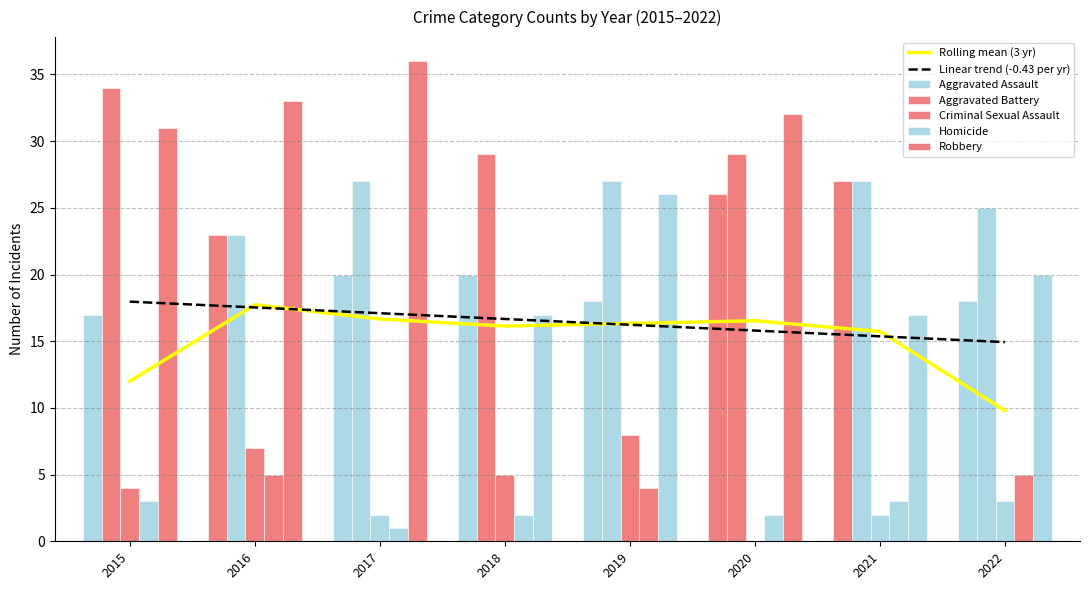

True or false: Aggravated Assault has a value of 20 at 2017.

True